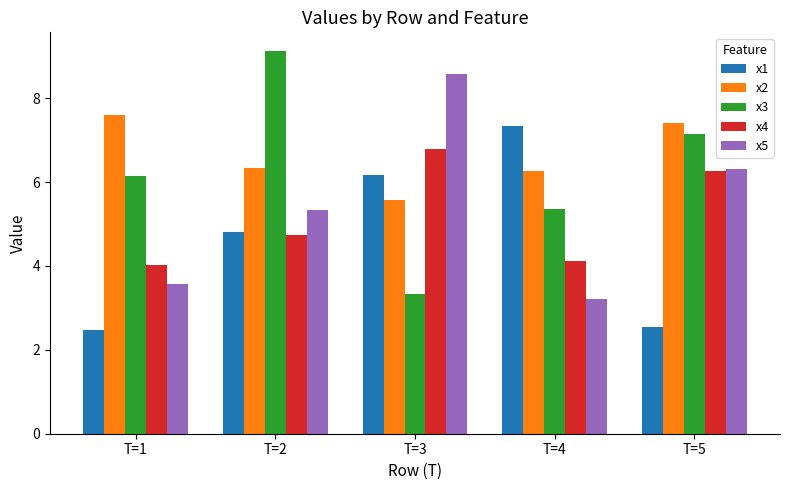

What is the difference between the x3 values at T=2 and T=1?

3.0